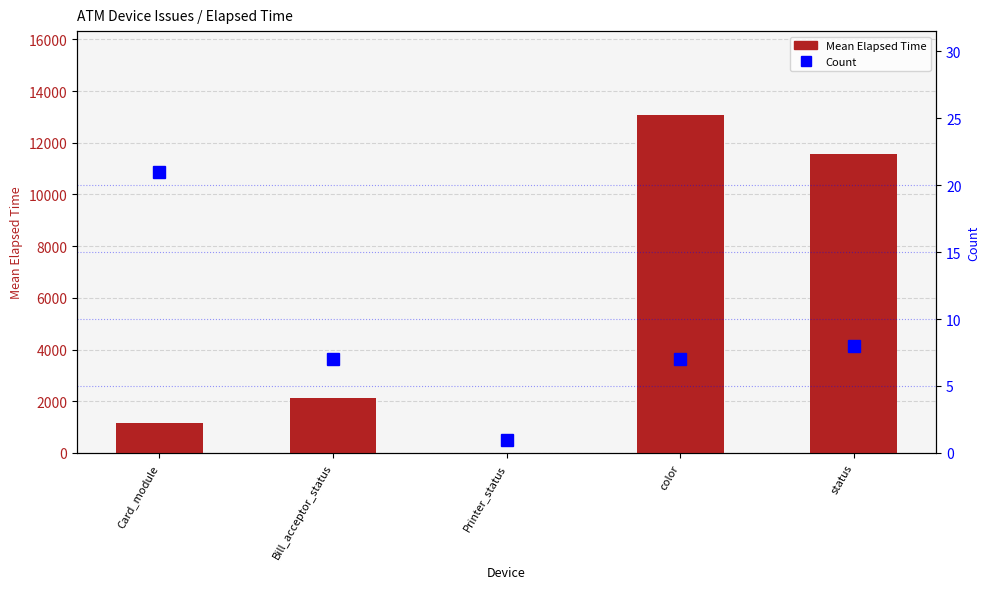

Does the chart contain any negative values?

No